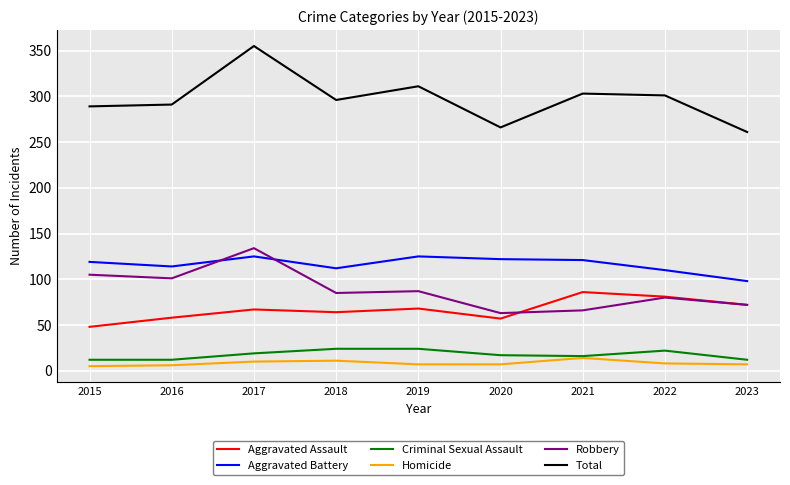

What is the total value across all series at 2022?

602